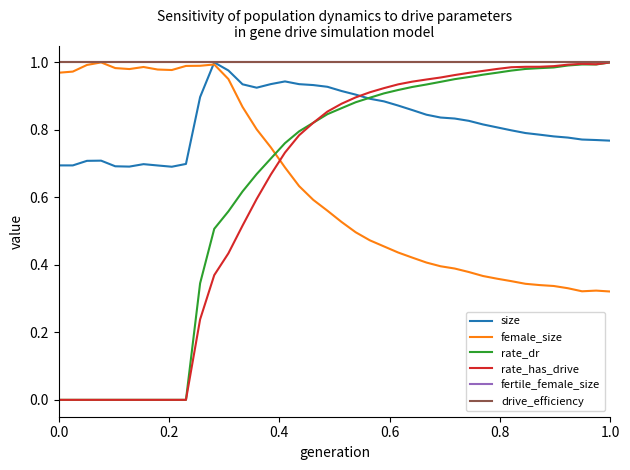

Is this an area chart (filled region under the line)?

No